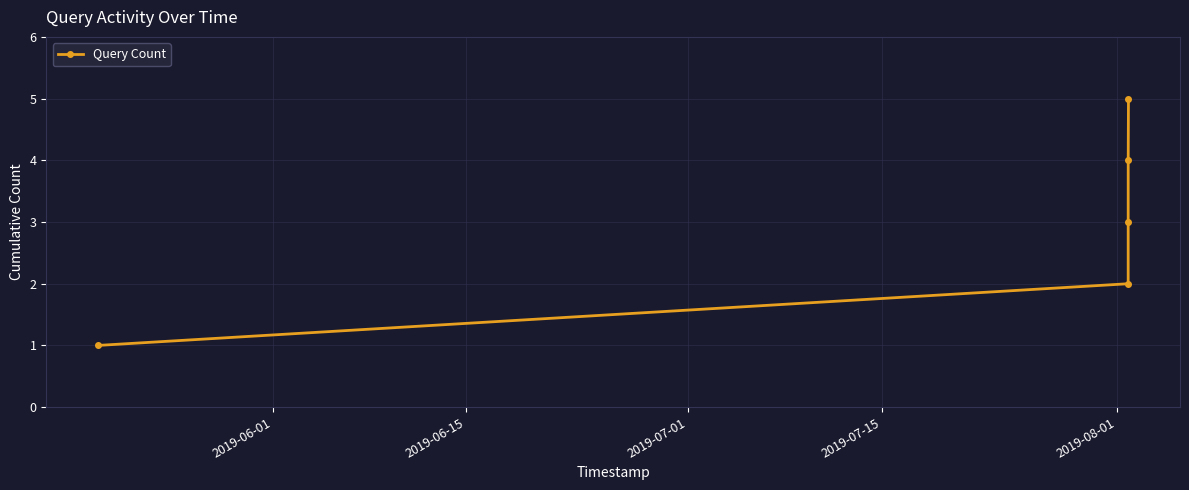

Count the number of data series in this chart.

1